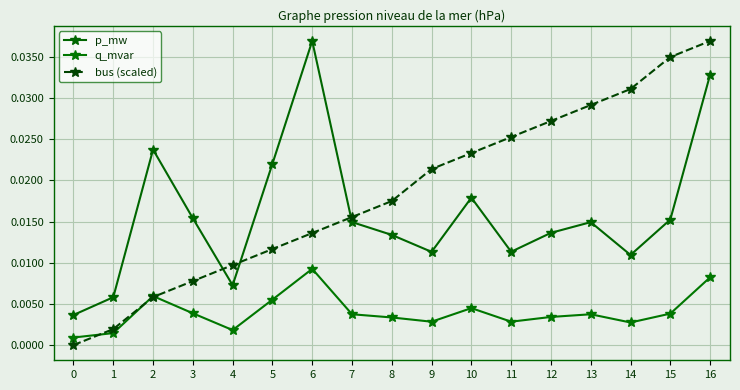

Does the chart have visible grid lines?

Yes